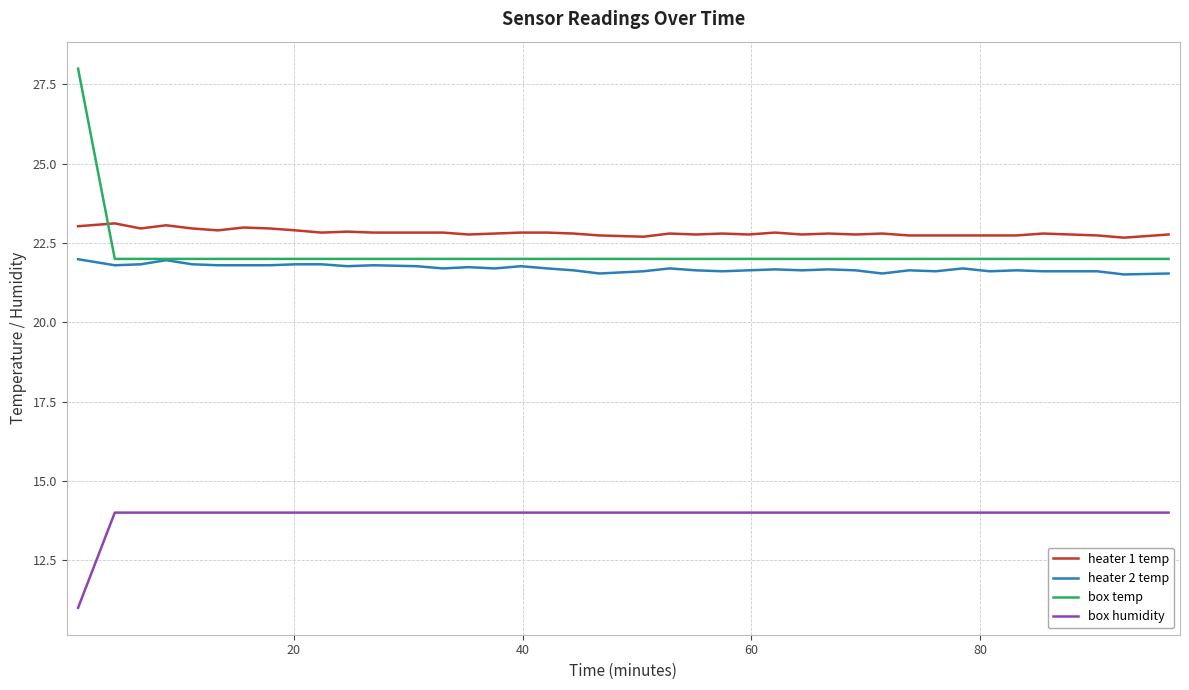

True or false: box humidity and box temp cross at least once.

False